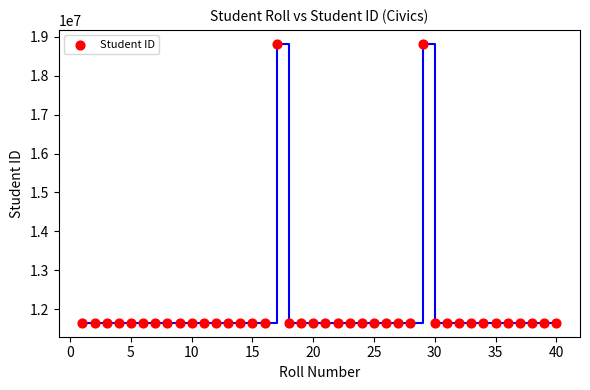

What is the range of X values (max minus min)?

39